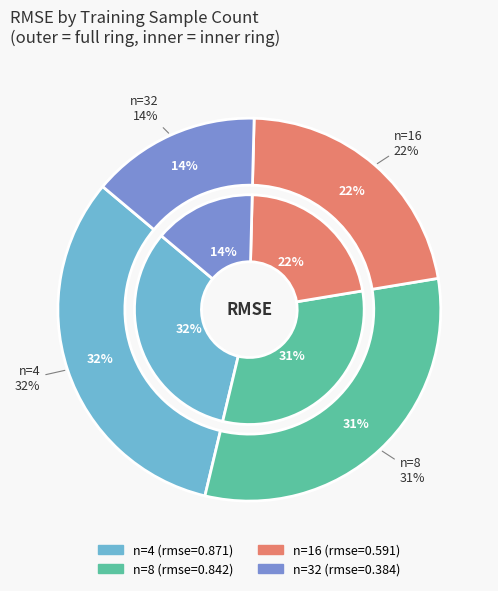

To the nearest percent, what portion does 4 represent?

32%